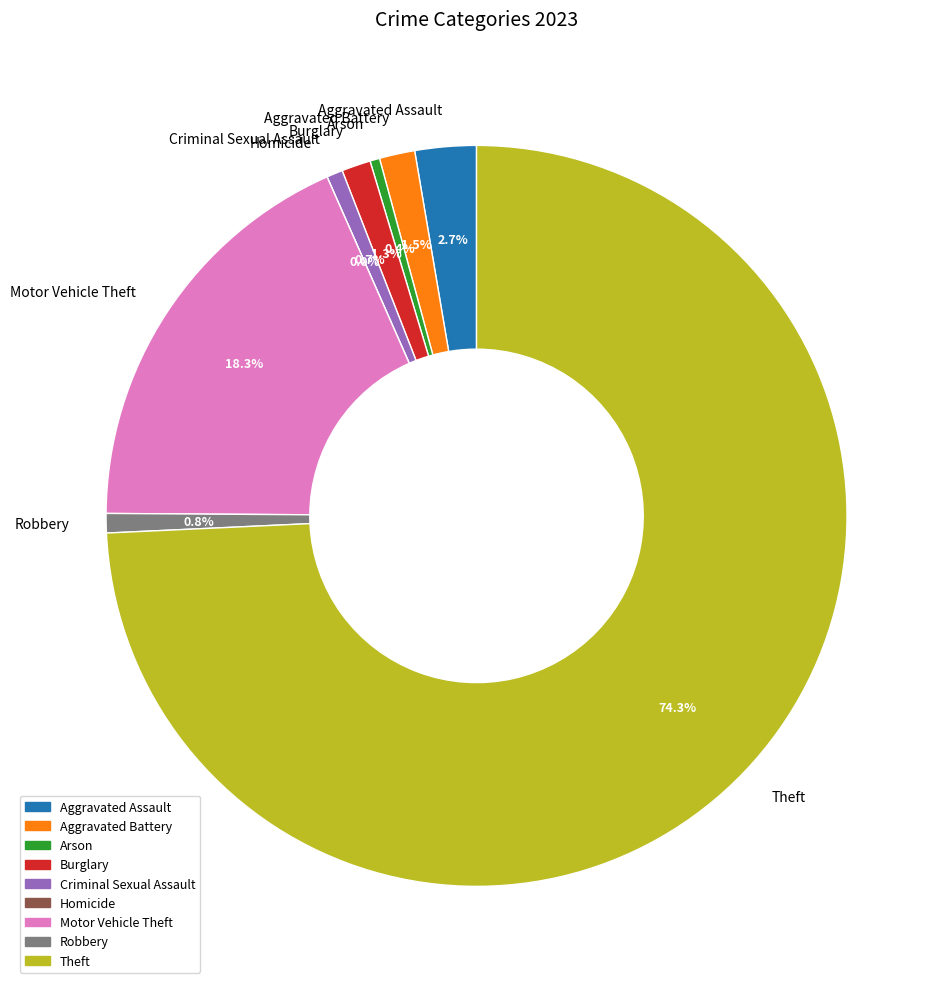

Which category accounts for the majority?

Theft